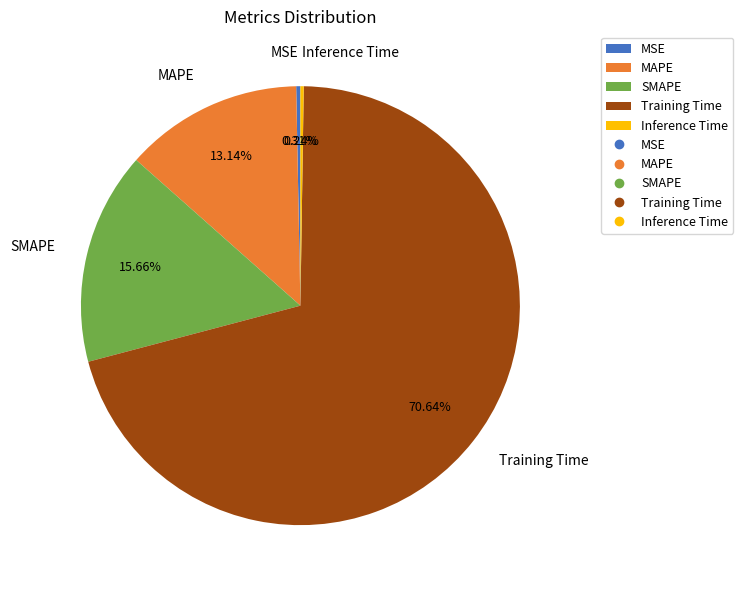

Does SMAPE represent more than half of the total?

No